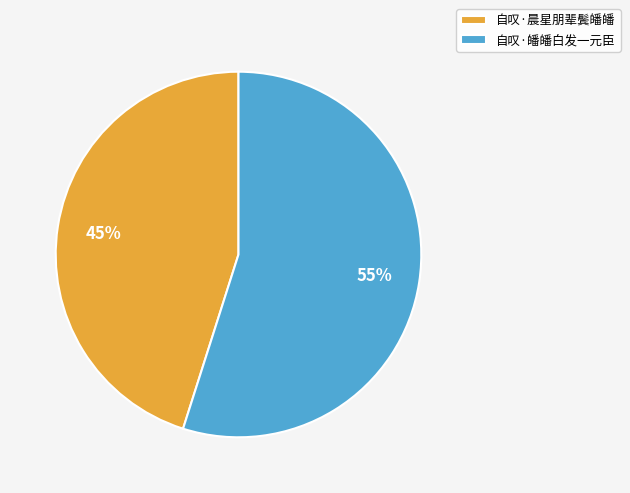

How many slices are in this pie chart?

2